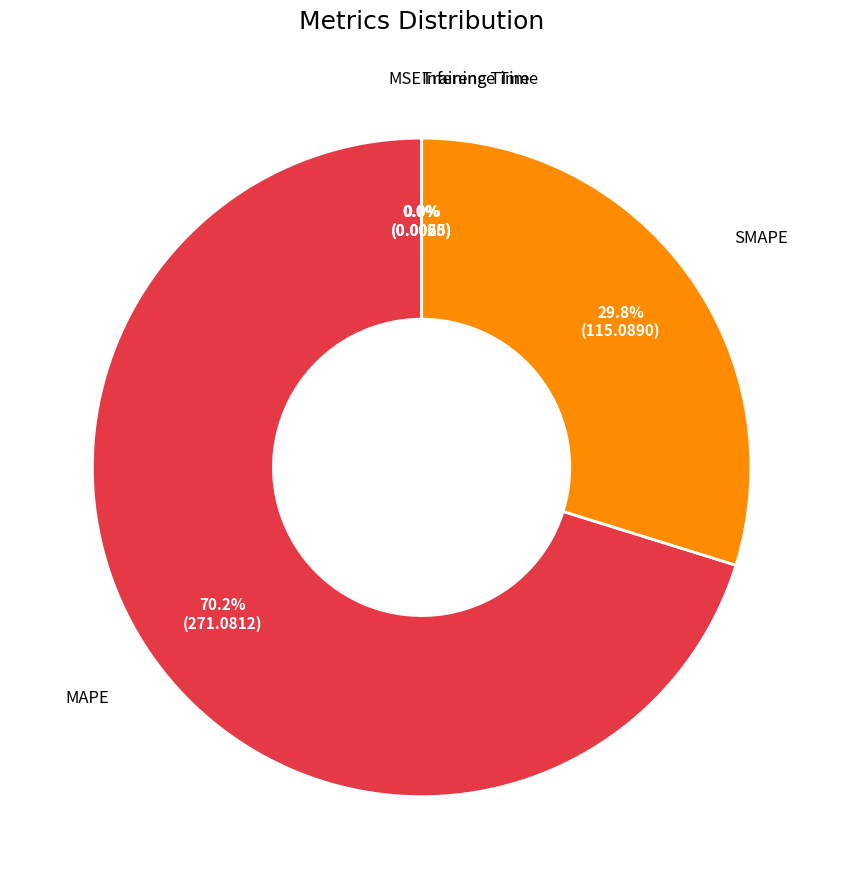

Is there a majority slice in this chart?

Yes